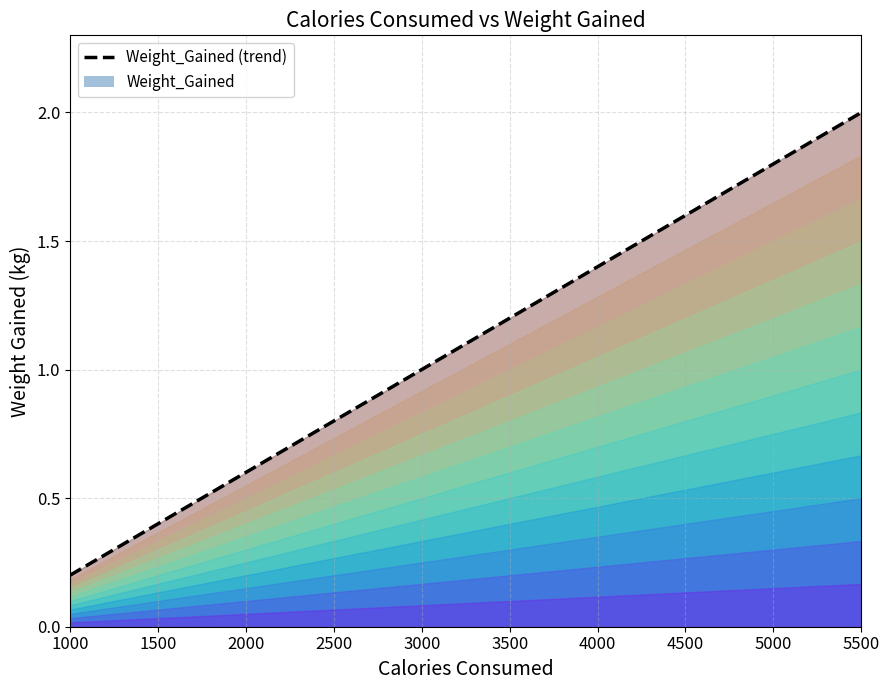

Reading right to left, extract all data points from this chart.

5500=2.0	5000=1.8	4500=1.6	4000=1.4	3500=1.2	3000=1.0	2500=0.8	2000=0.6	1500=0.4	1000=0.2